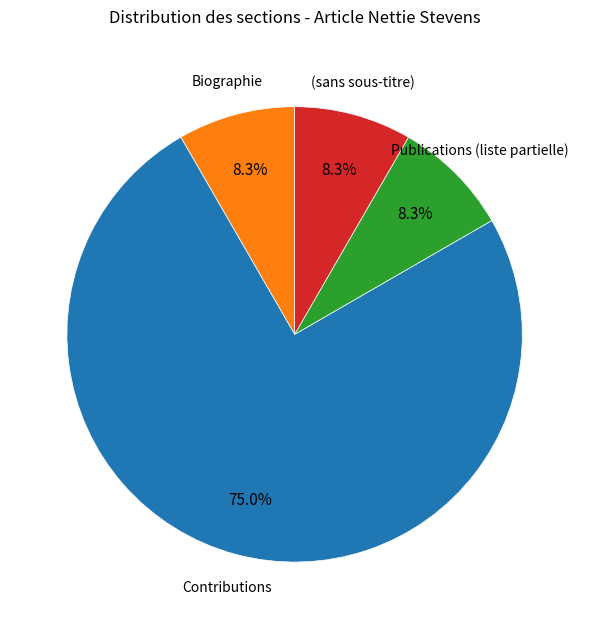

Is there any slice that represents more than half of the pie?

Yes